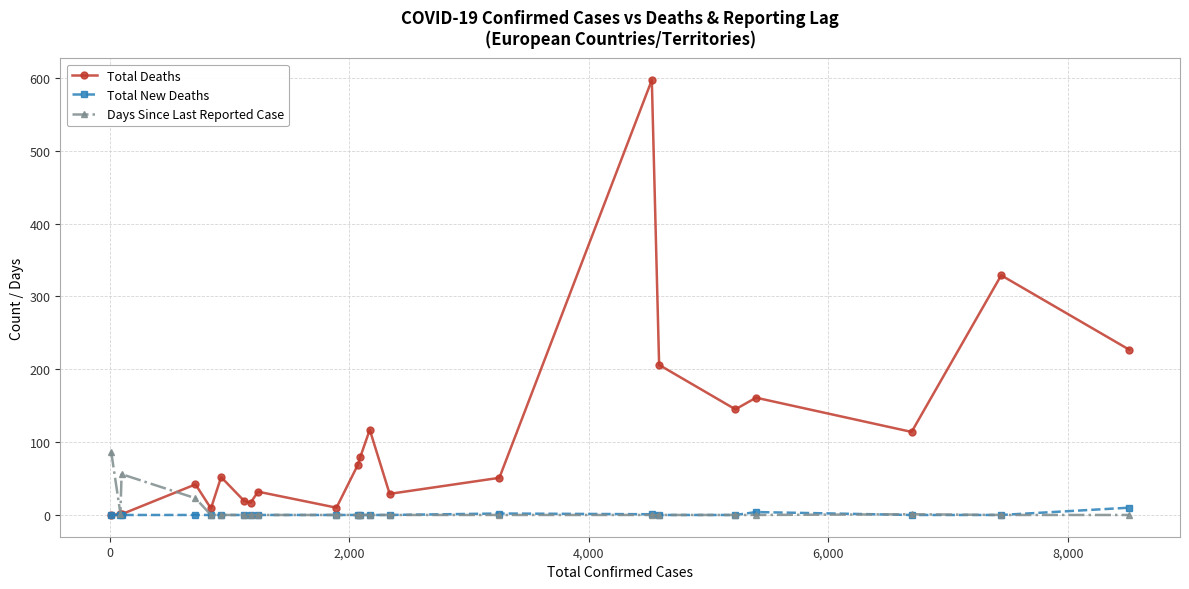

Does the chart have visible grid lines?

Yes